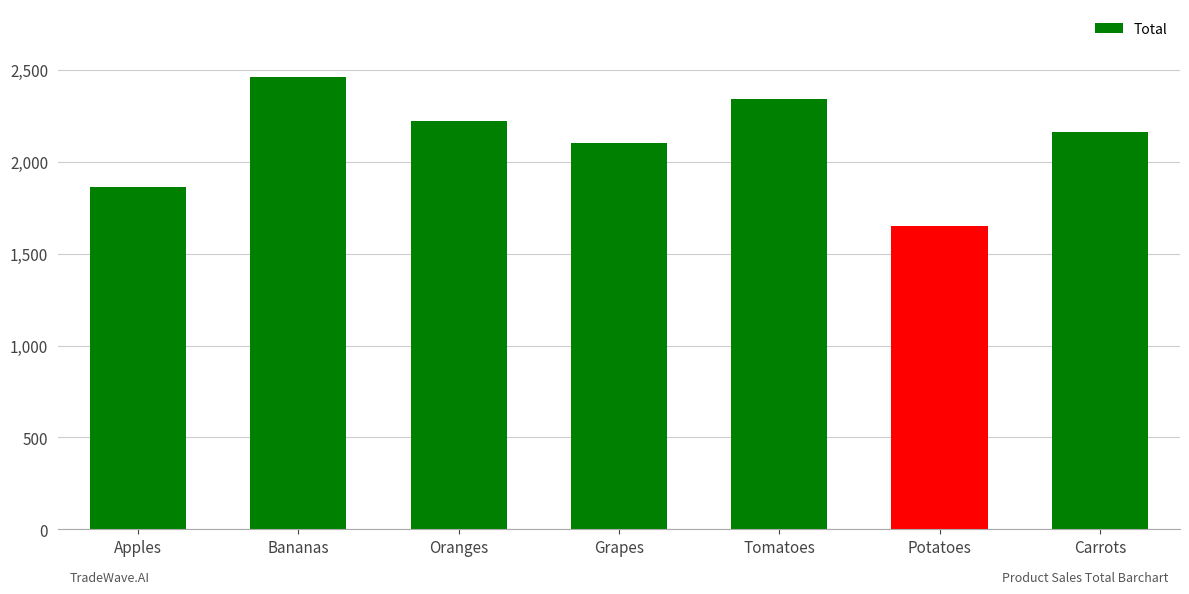

Where does the data first go above 2160?

Bananas